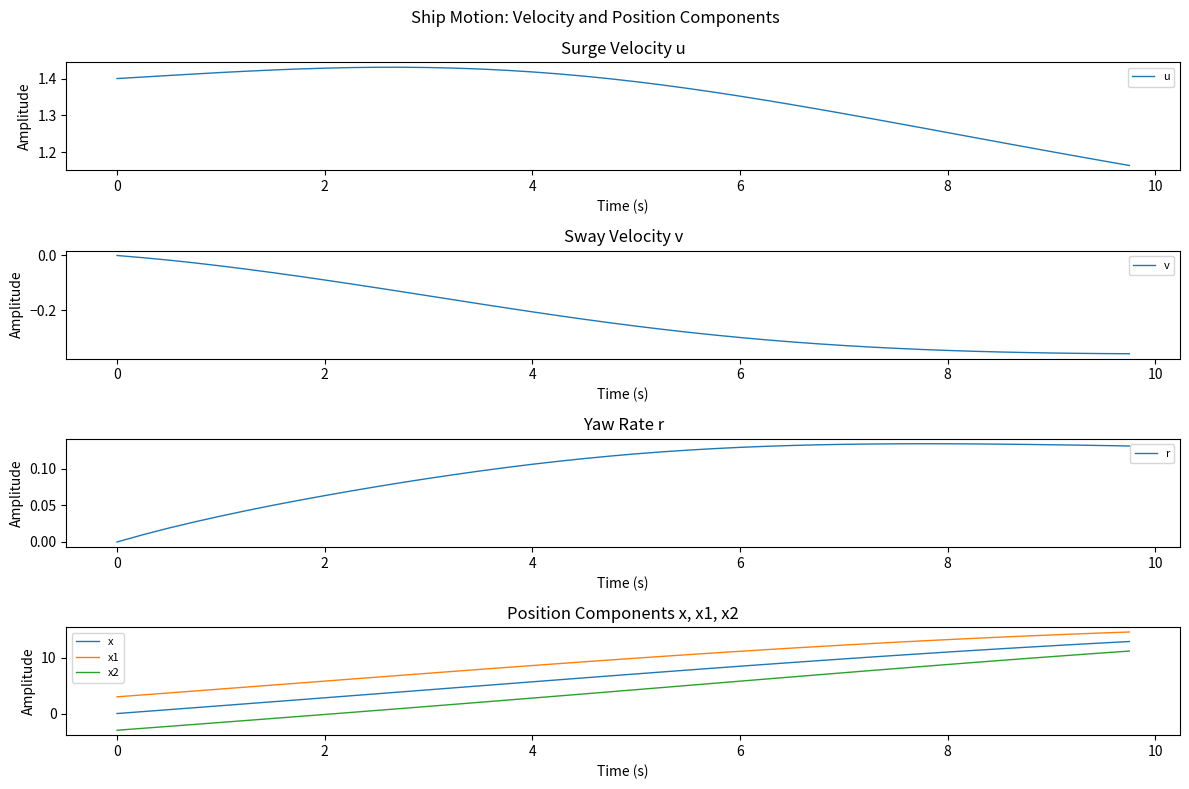

The value of x1 at 2 is 5.8. True or false?

True